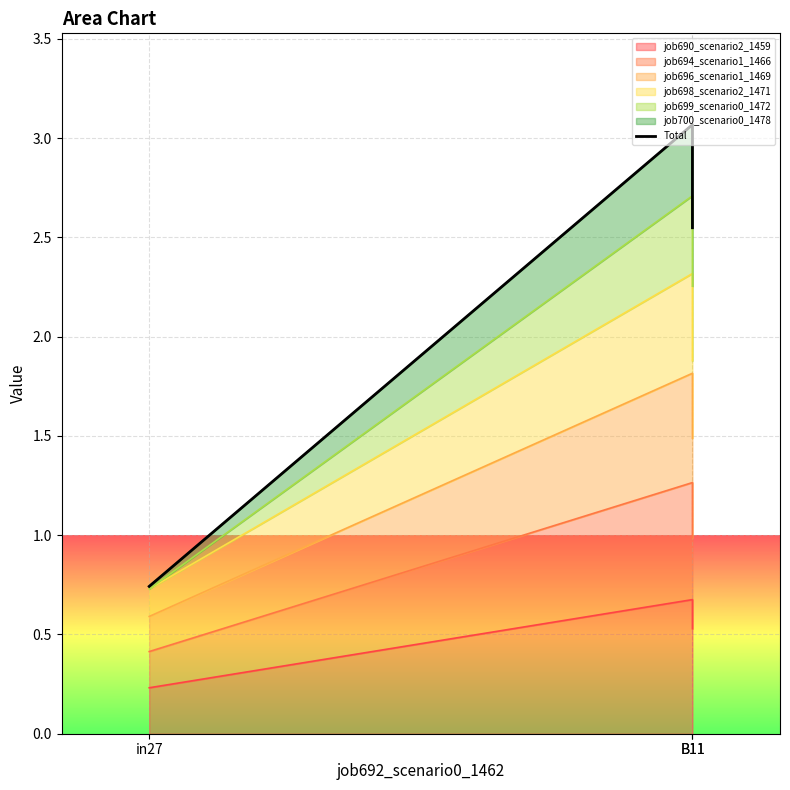

What is the value of the 2nd point from the left?

3.1